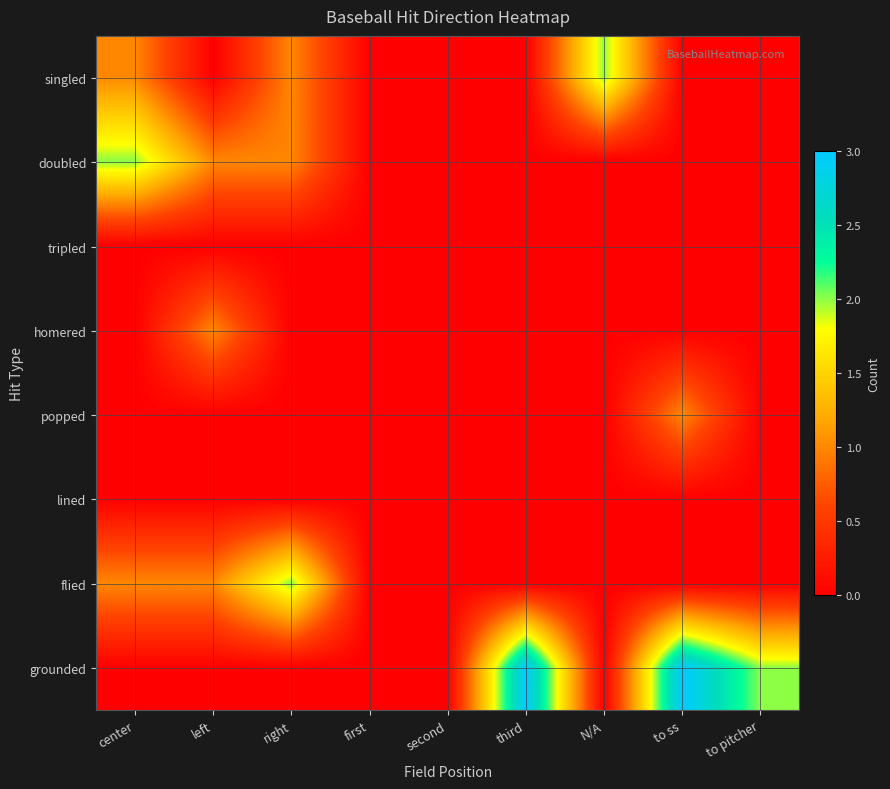

Which series changed the most between center and N/A?

doubled